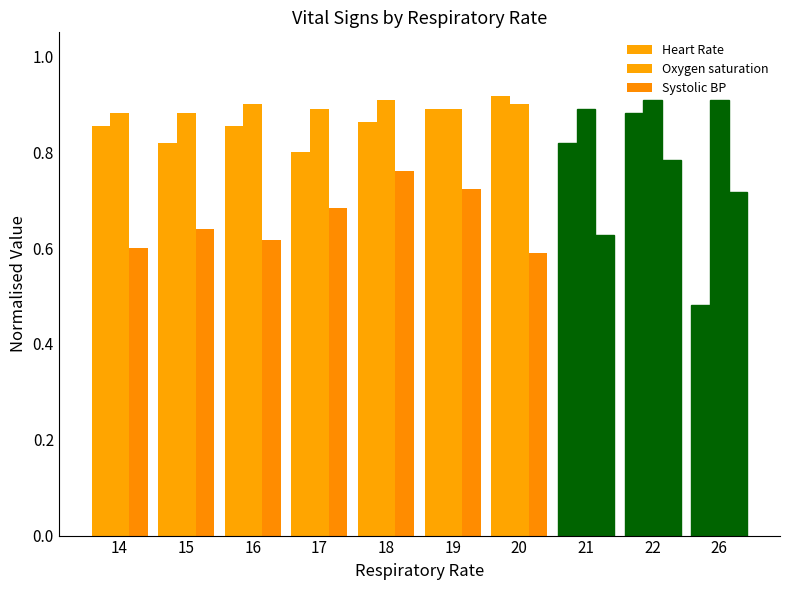

Count the Heart Rate values in the range 0 to 1.

10